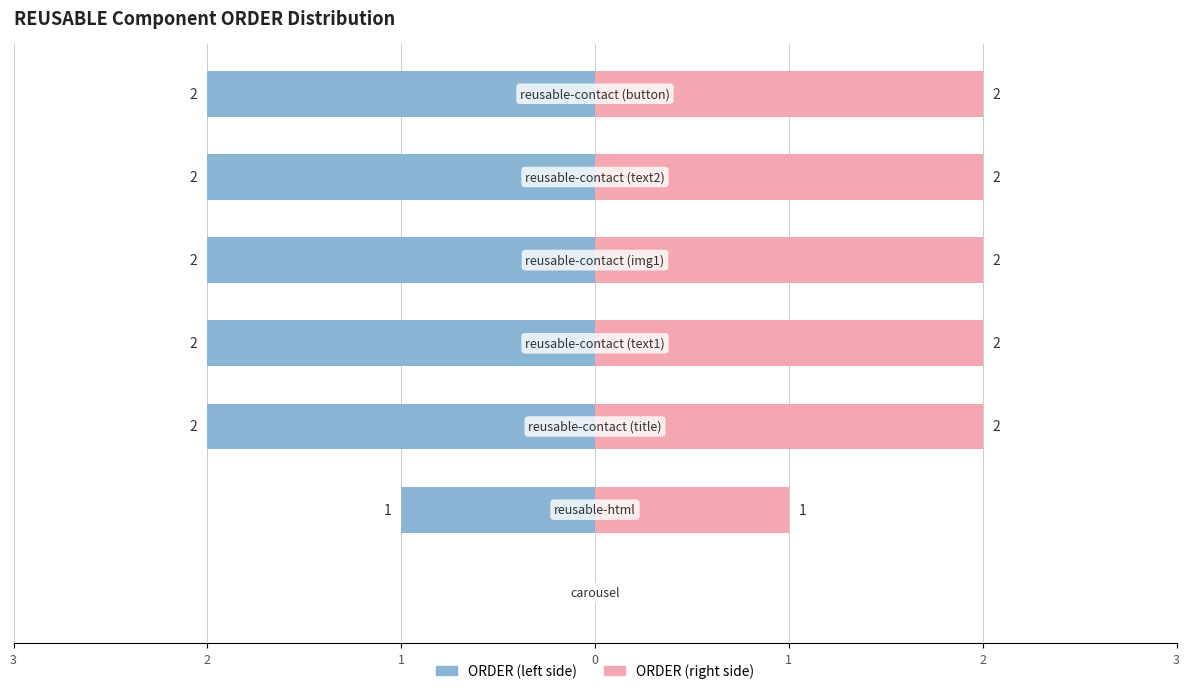

What are all the series names shown in the legend?

ORDER (left), ORDER (right)